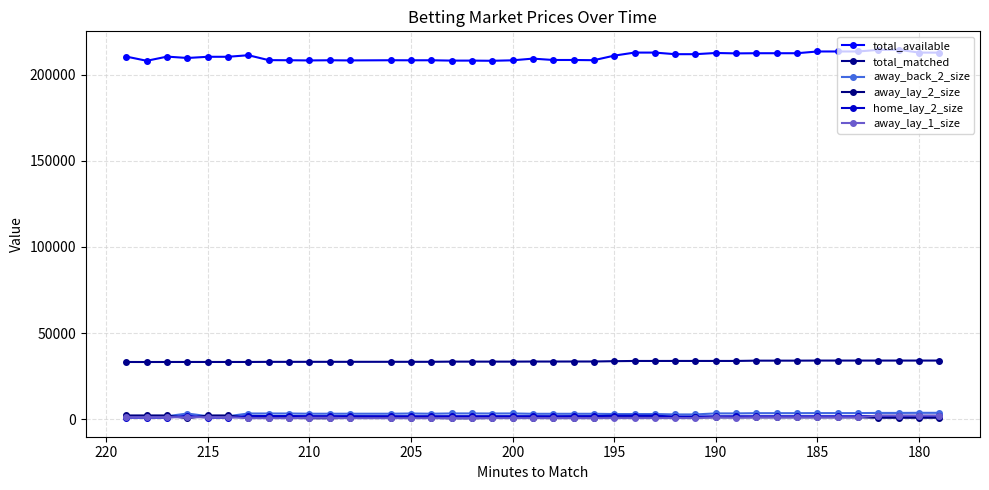

Does the chart display data point markers on the line(s)?

Yes